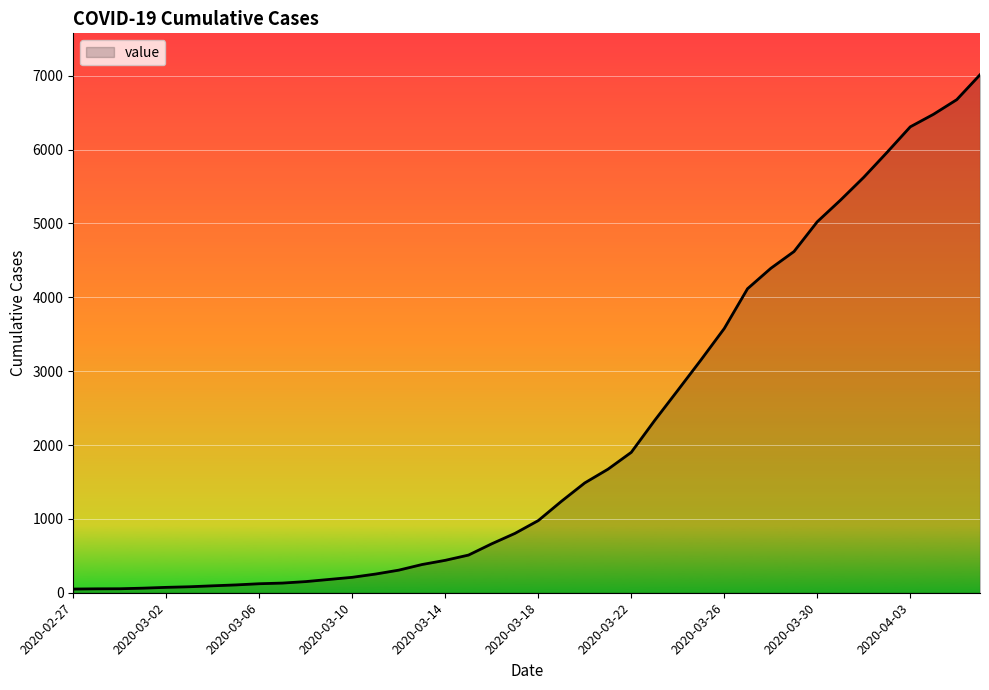

What is the difference between the maximum and minimum values?

6963